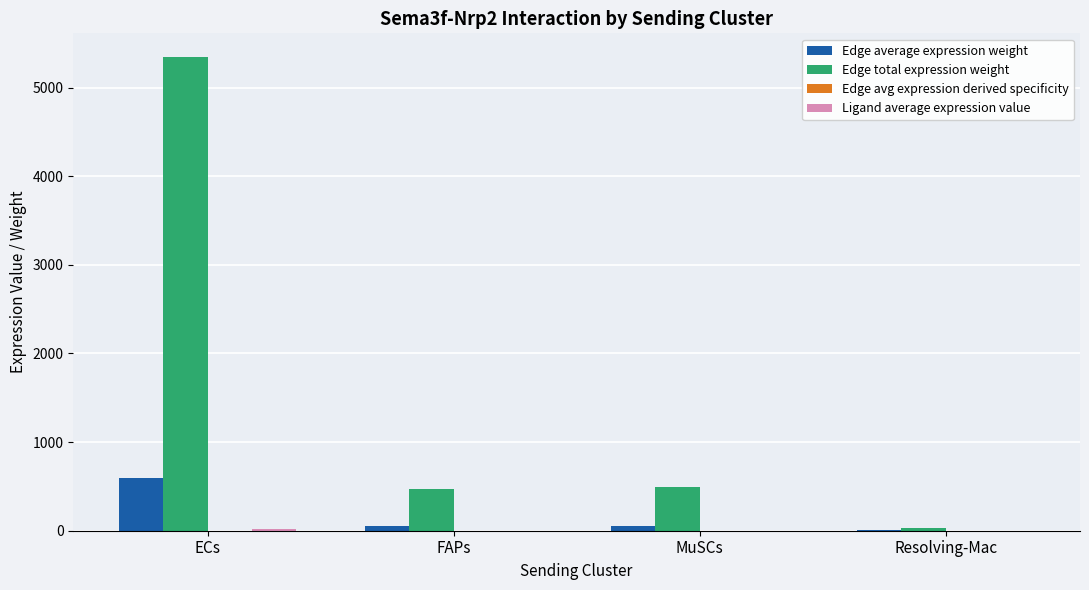

True or false: Edge total expression weight has a value of 465.4 at FAPs.

True